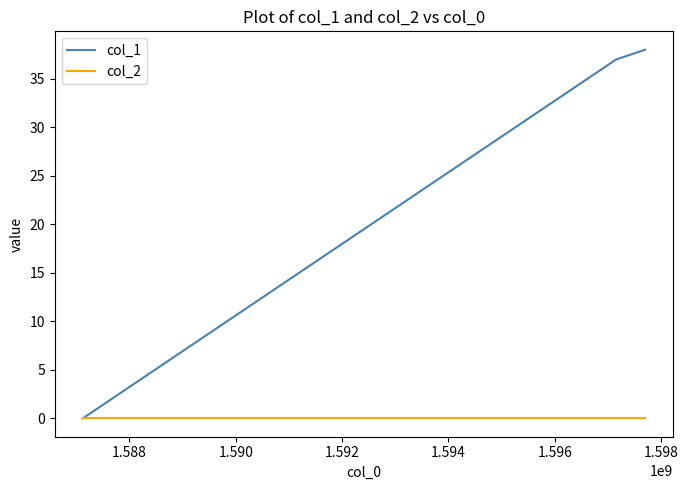

Which series has the largest range (max minus min)?

col_1